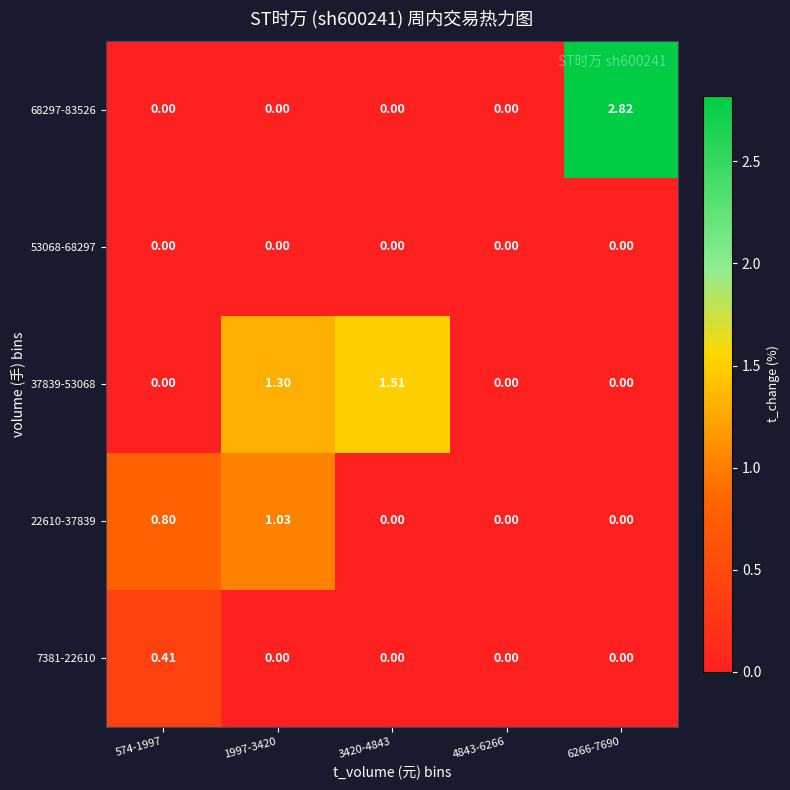

Is the value of 53068-68297 at 1997-3420 greater than the value of 37839-53068 at 3420-4843?

No